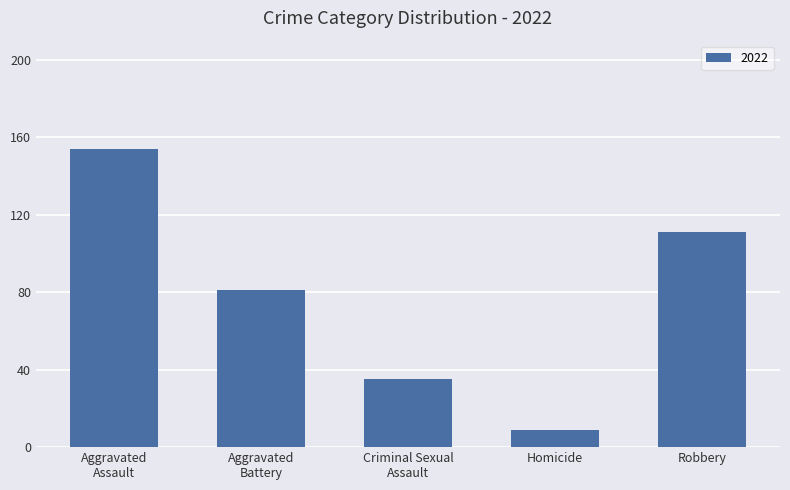

What is the maximum value shown in the chart?

154